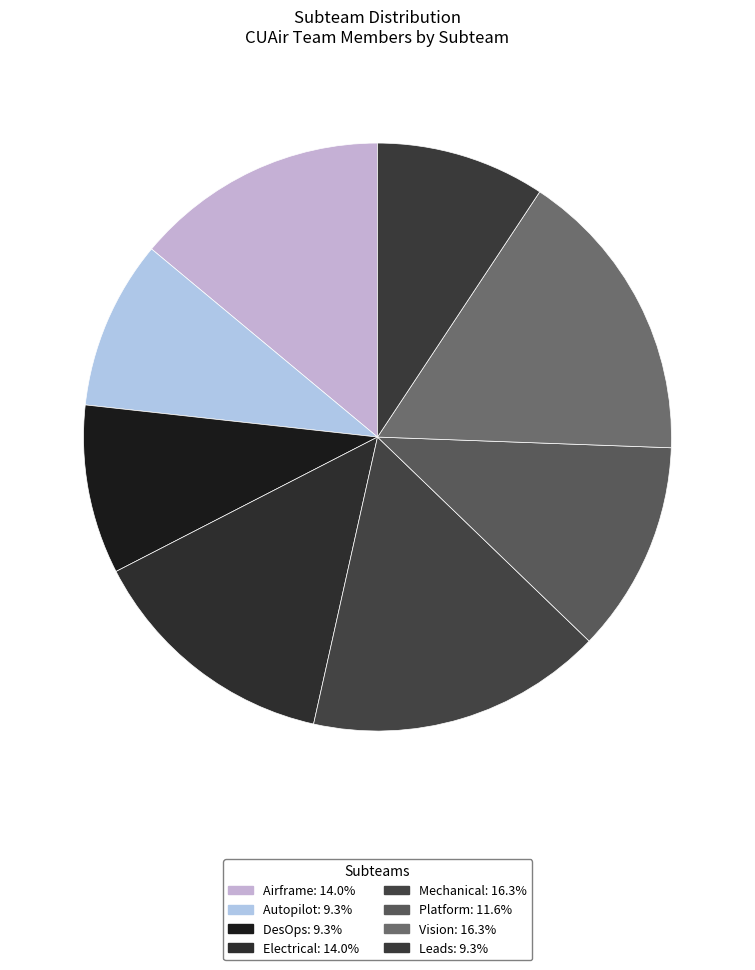

Rank the categories by value from lowest to highest.

Autopilot, DesOps, Leads, Platform, Airframe, Electrical, Mechanical, Vision